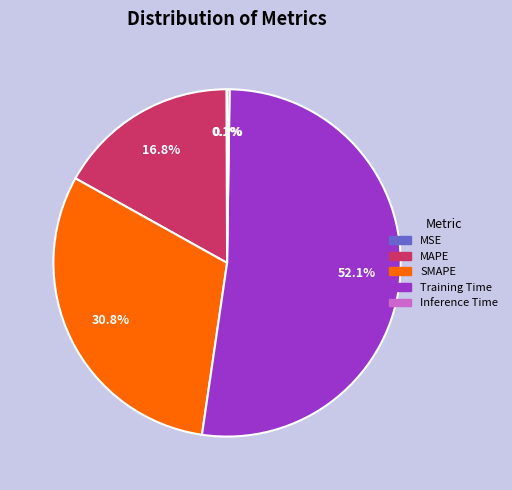

Which has a higher value, MAPE or Training Time?

Training Time